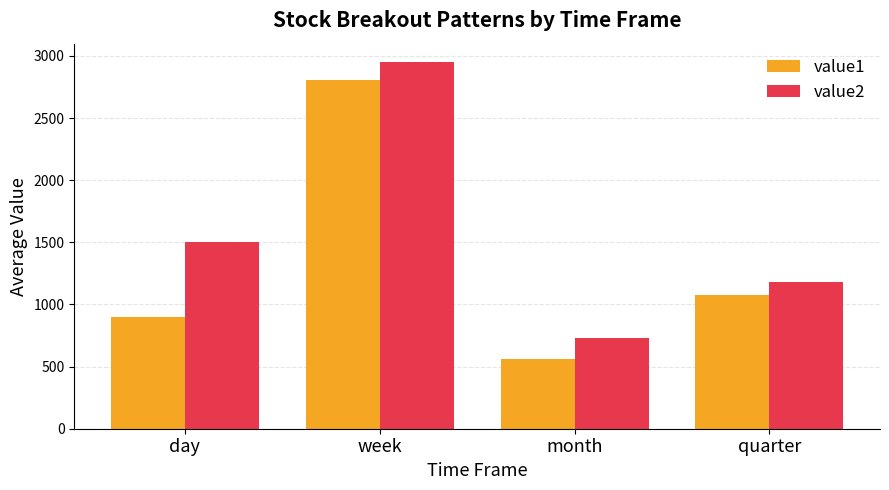

What is the highest value of the value1 series?

2810.3